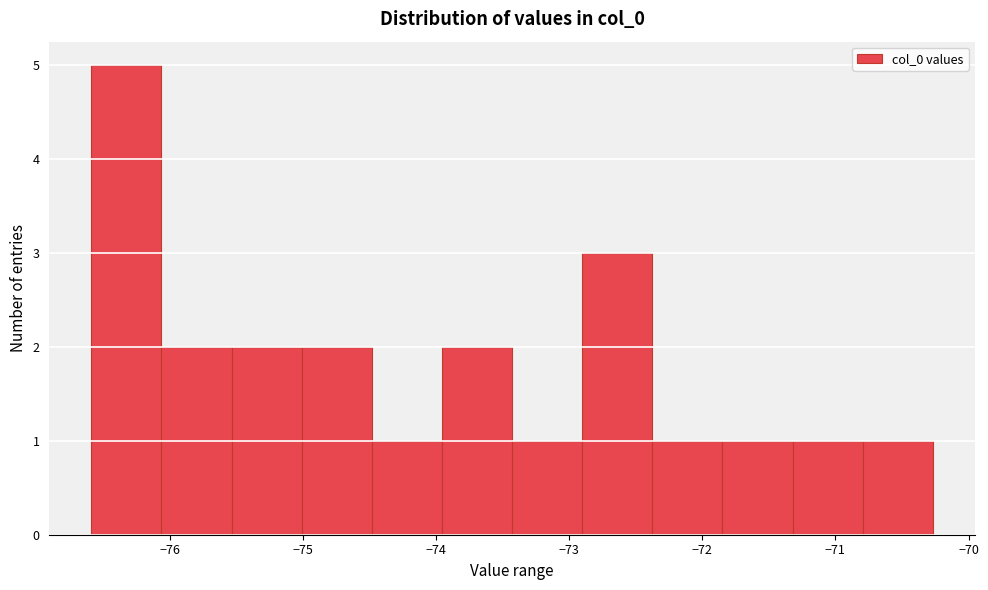

Reading left to right, list every bar in this chart as the range it spans on the x-axis followed by its height. Neither the bar edges nor the heights are printed on the chart, so give them approximately, as read against the axes.

-76.6 to -76.1: 5
-76.1 to -75.5: 2
-75.5 to -75.0: 2
-75.0 to -74.5: 2
-74.5 to -74.0: 1
-74.0 to -73.4: 2
-73.4 to -72.9: 1
-72.9 to -72.4: 3
-72.4 to -71.8: 1
-71.8 to -71.3: 1
-71.3 to -70.8: 1
-70.8 to -70.3: 1